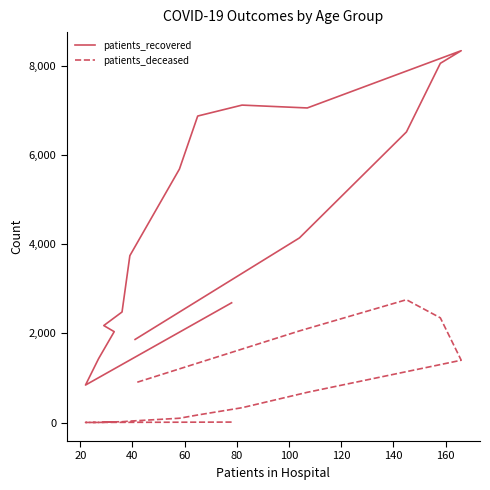

How many interior local valleys does the patients_recovered series have?

2